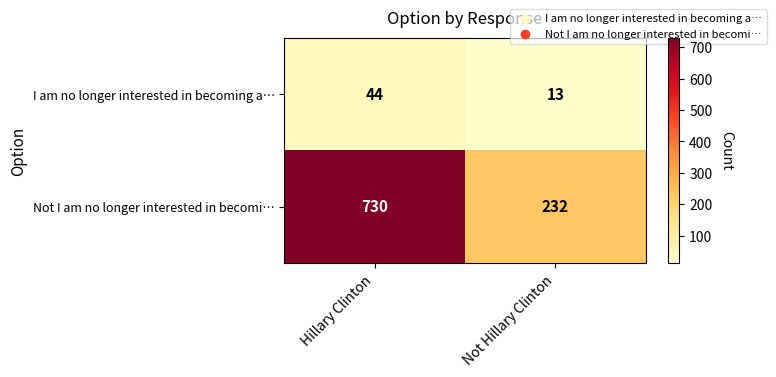

Which series has the widest spread of values?

Not I am no longer interested in becomi…